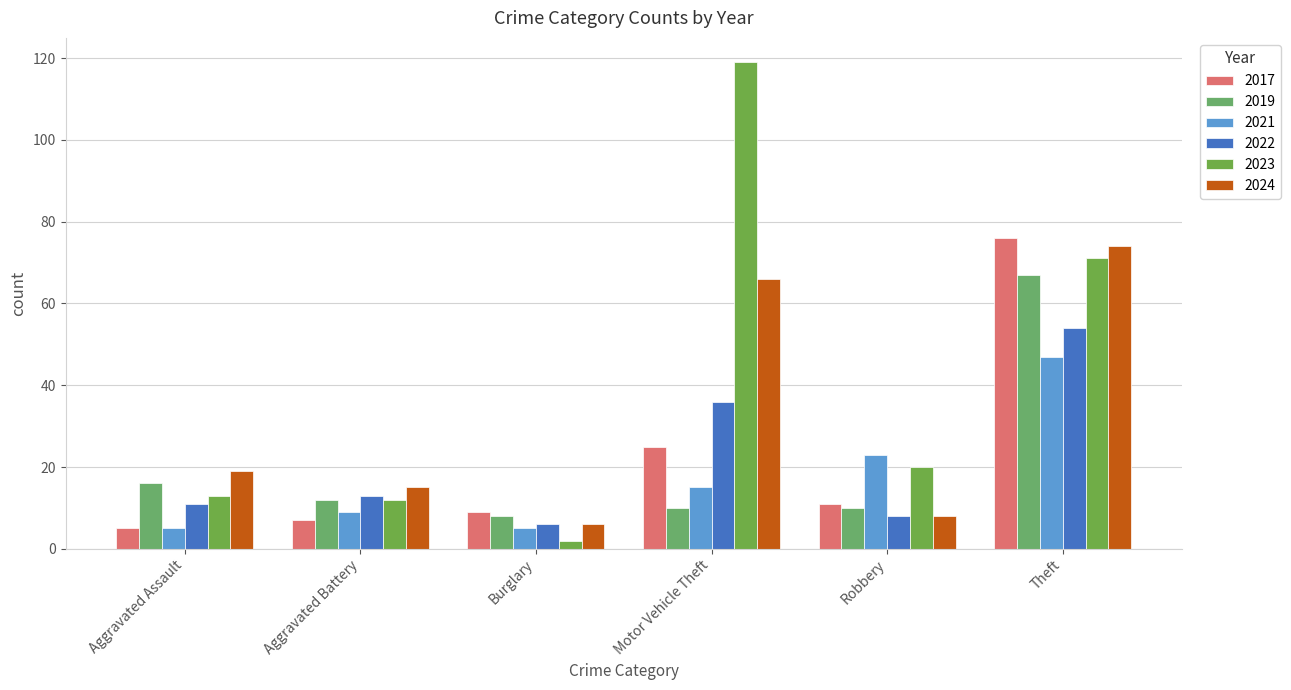

True or false: 2021 has a value of 15 at Motor Vehicle Theft.

True